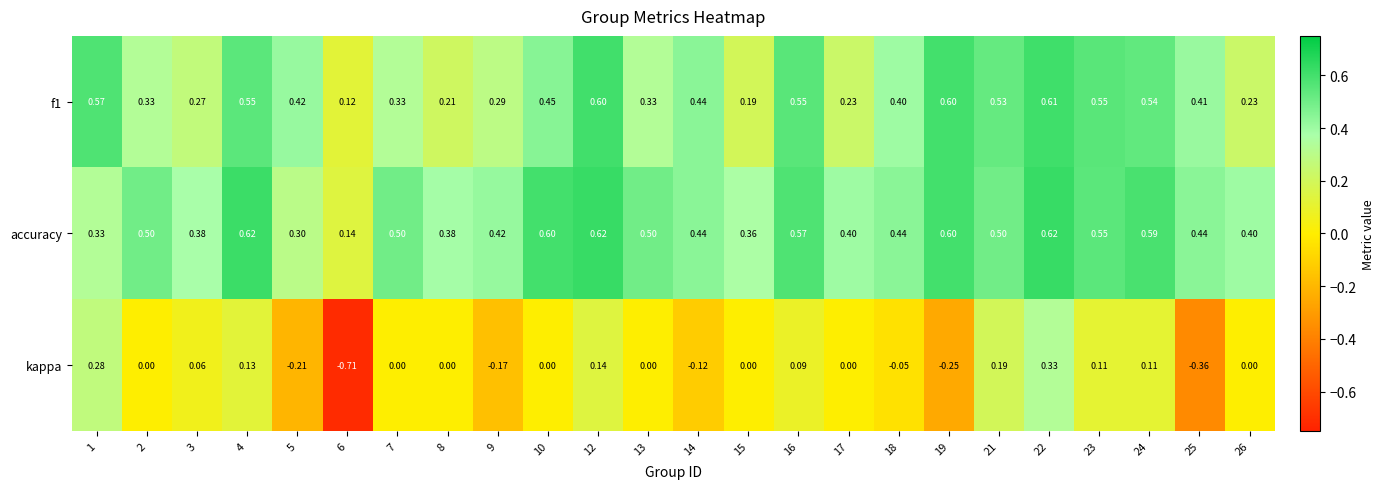

At which category does the chart reach its minimum across all series?

6